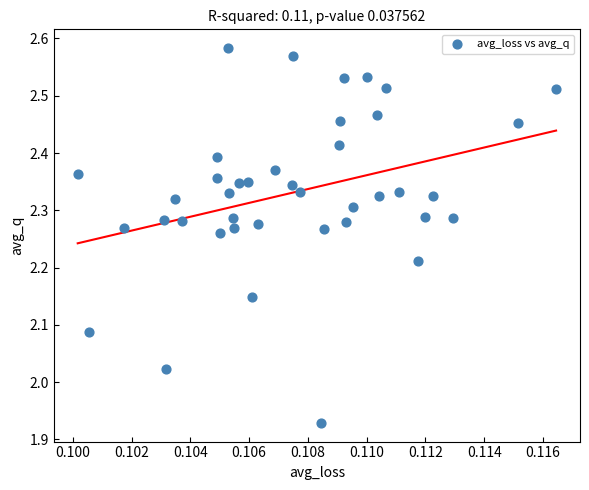

What is the range of Y values (max minus min)?

0.7